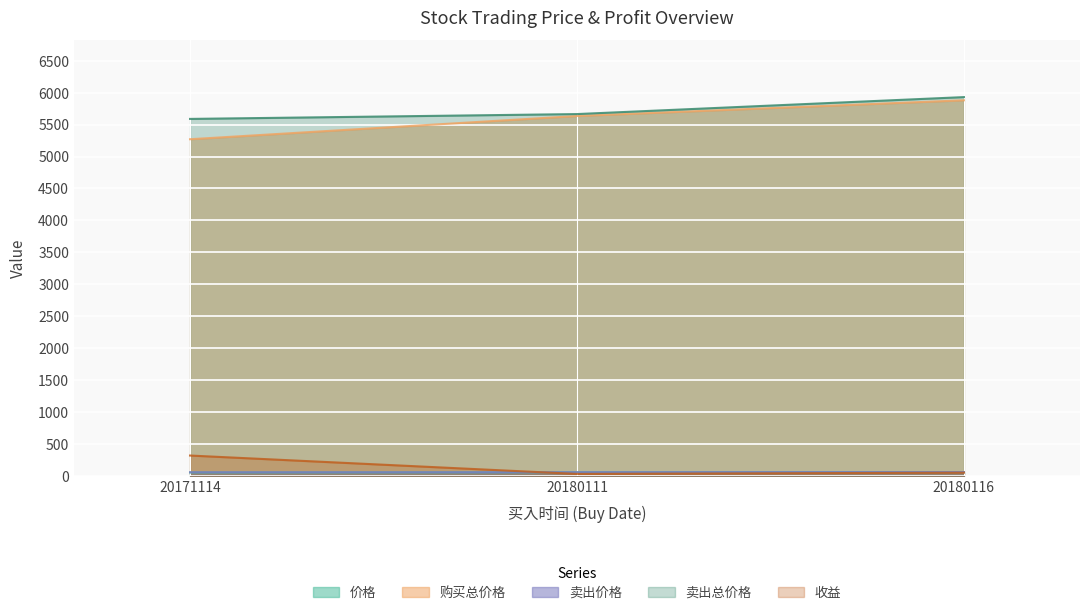

What is the sum of all 收益 values?

398.1